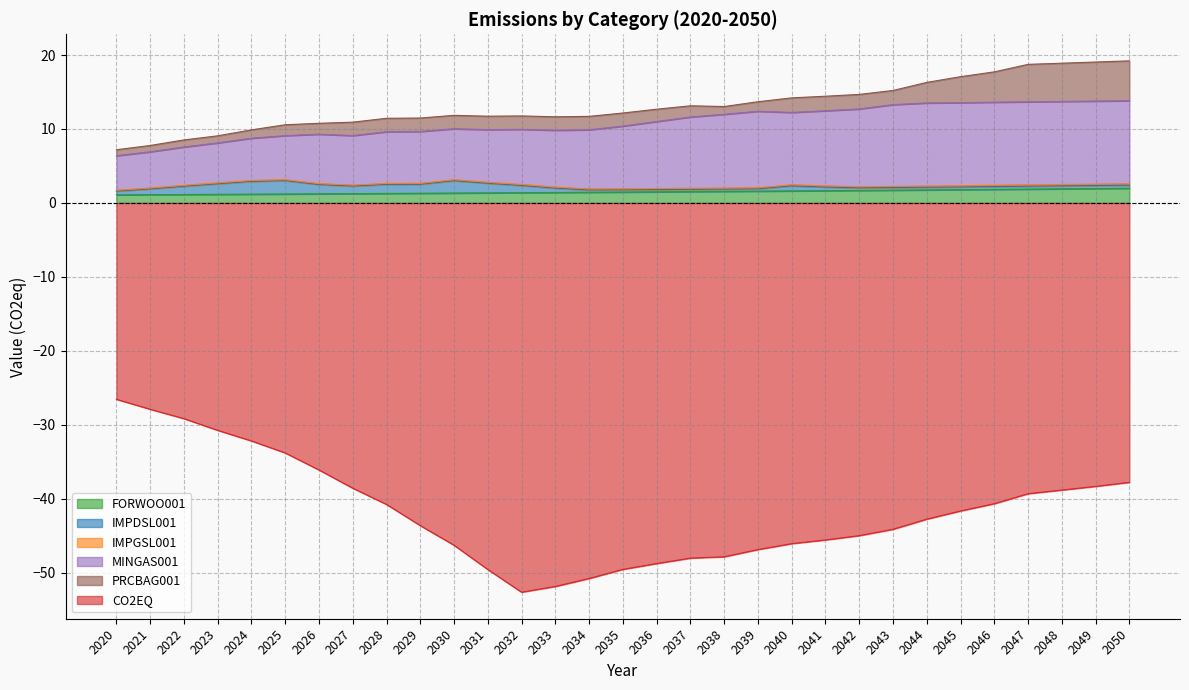

What is the spread (max minus min) of values at 2021?

34.8